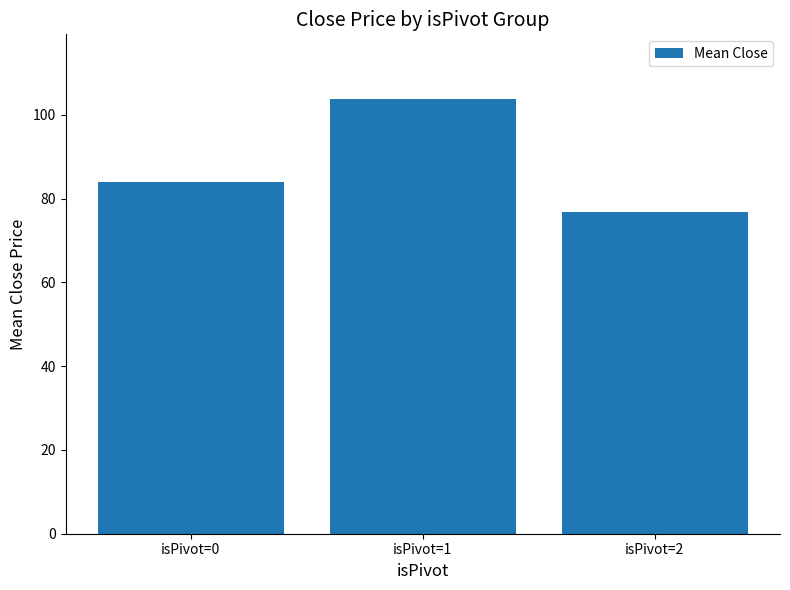

Rank the categories by value from lowest to highest.

isPivot=2, isPivot=0, isPivot=1